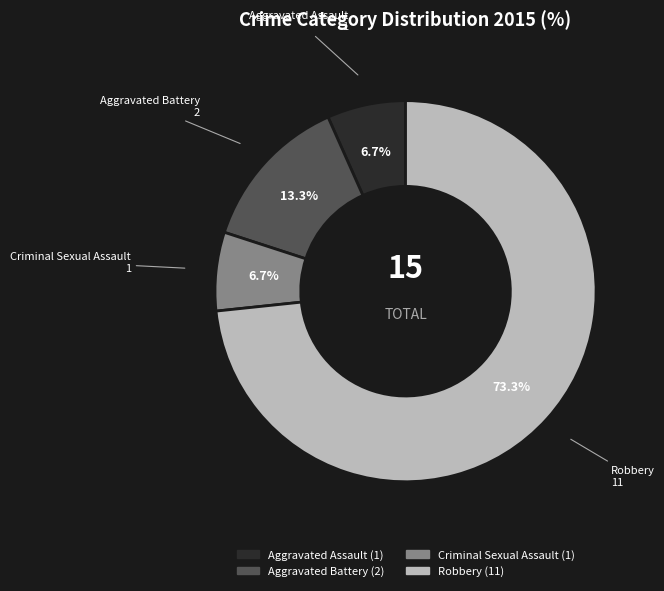

What is the majority slice?

Robbery